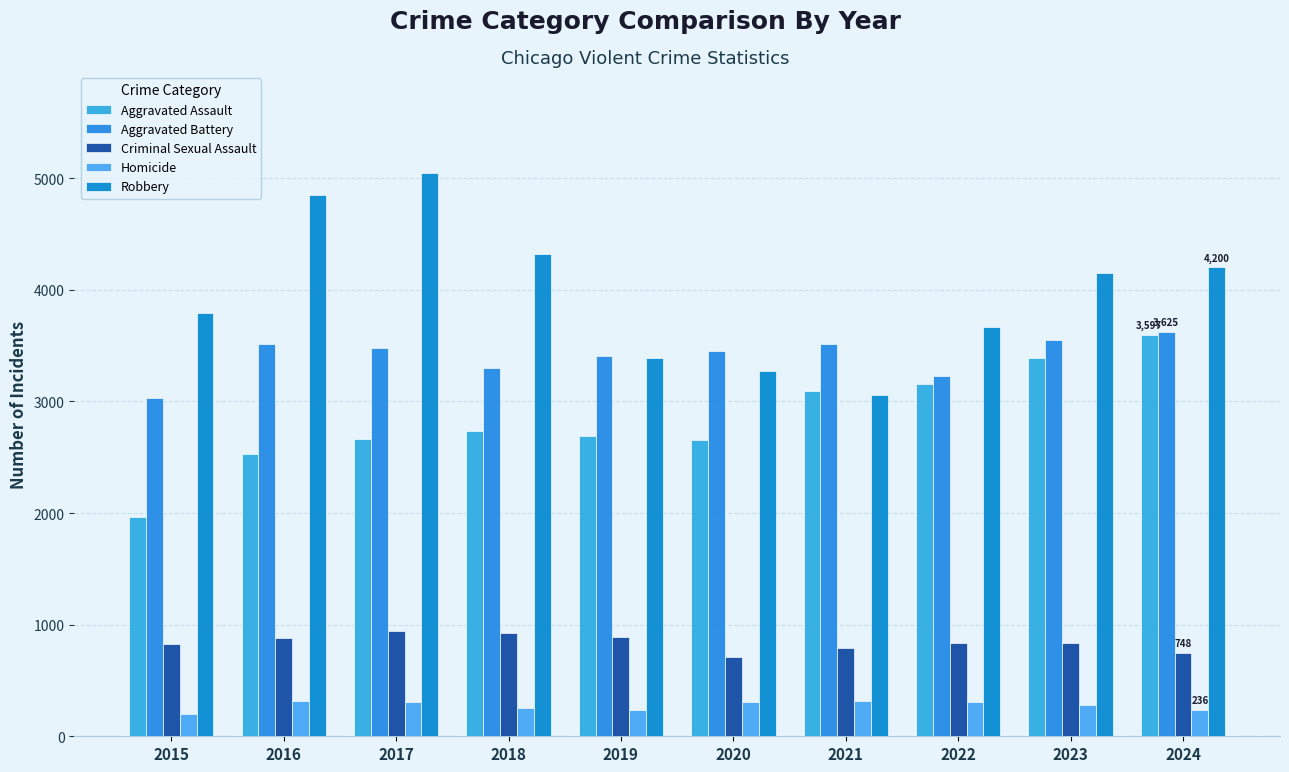

What is the difference between the highest and lowest values at 2020?

3147